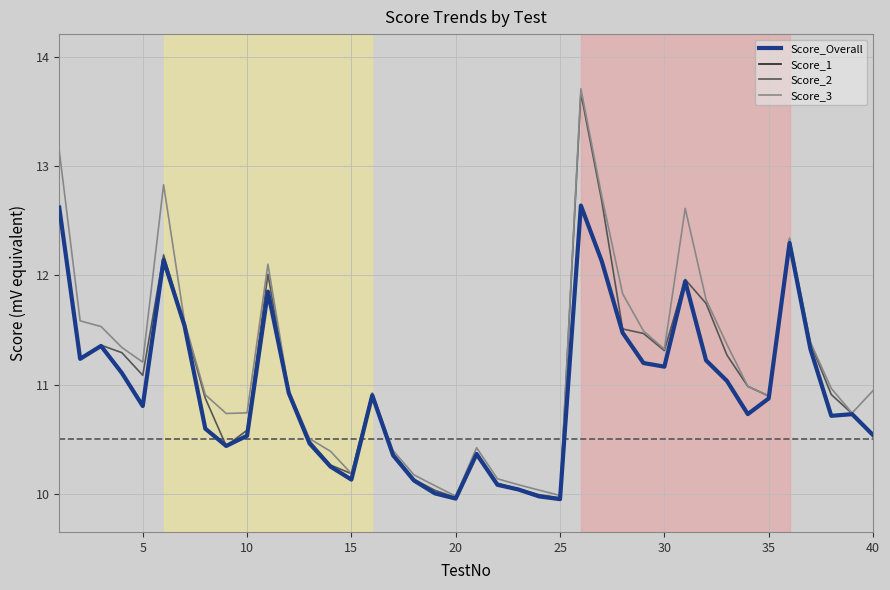

How many lines are shown in the chart?

4